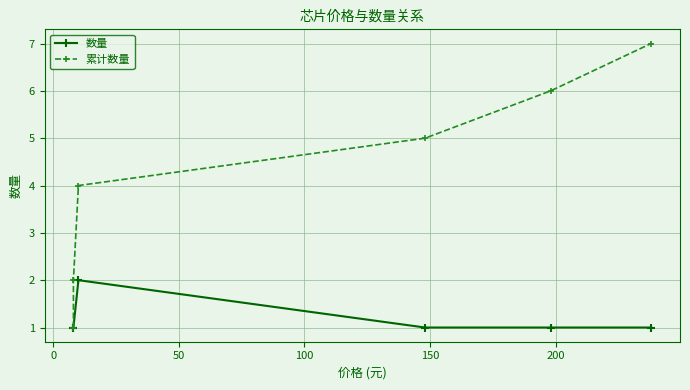

Which series has the widest spread of values?

累计数量